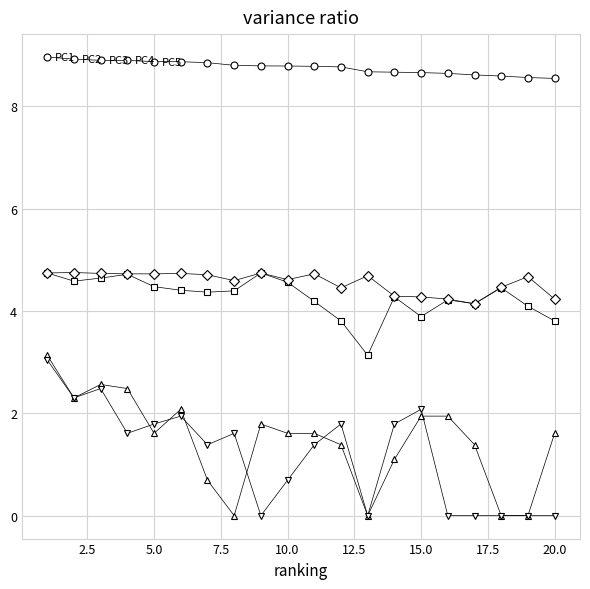

How many distinct data groups are displayed?

5